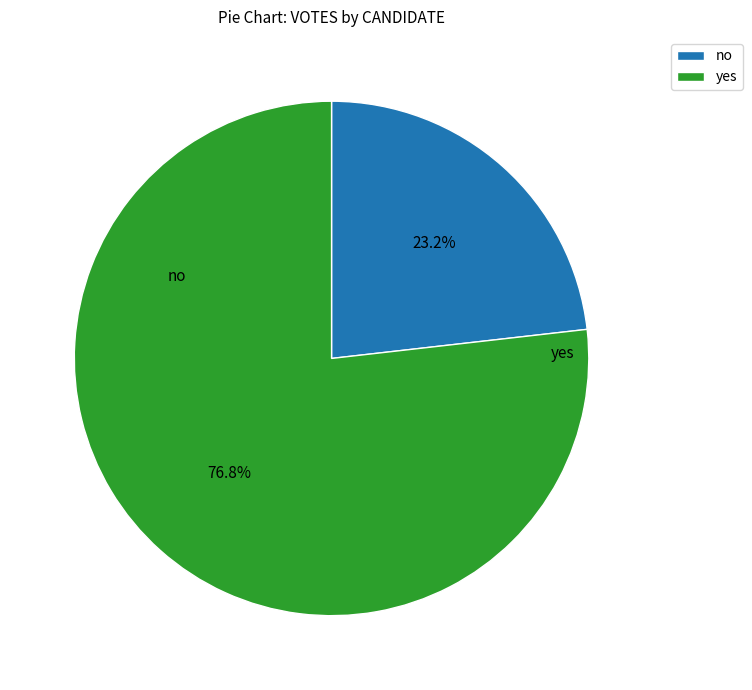

Is it true that no is 14% of the pie?

False